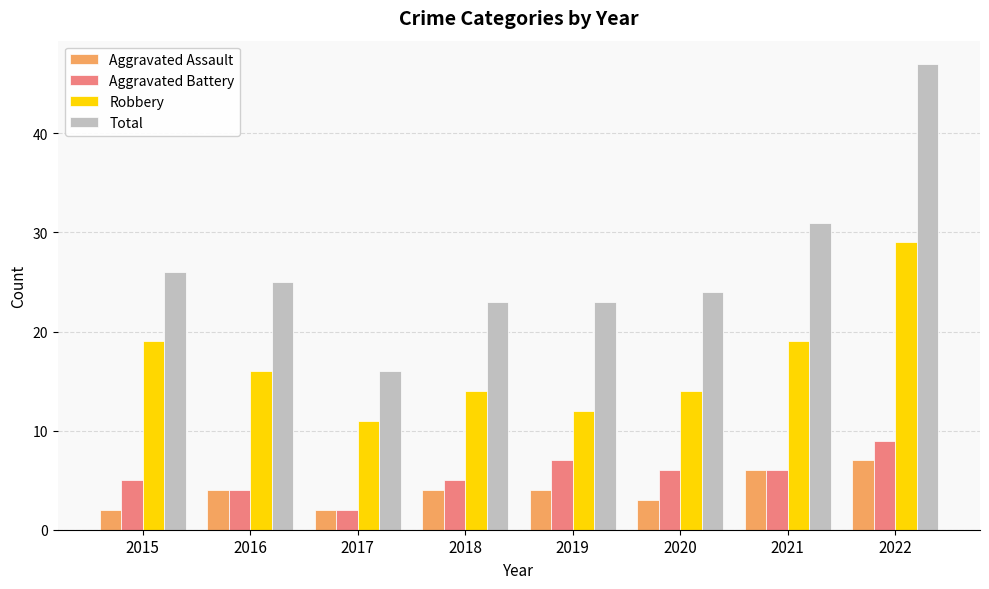

At which label does Total reach its peak?

2022